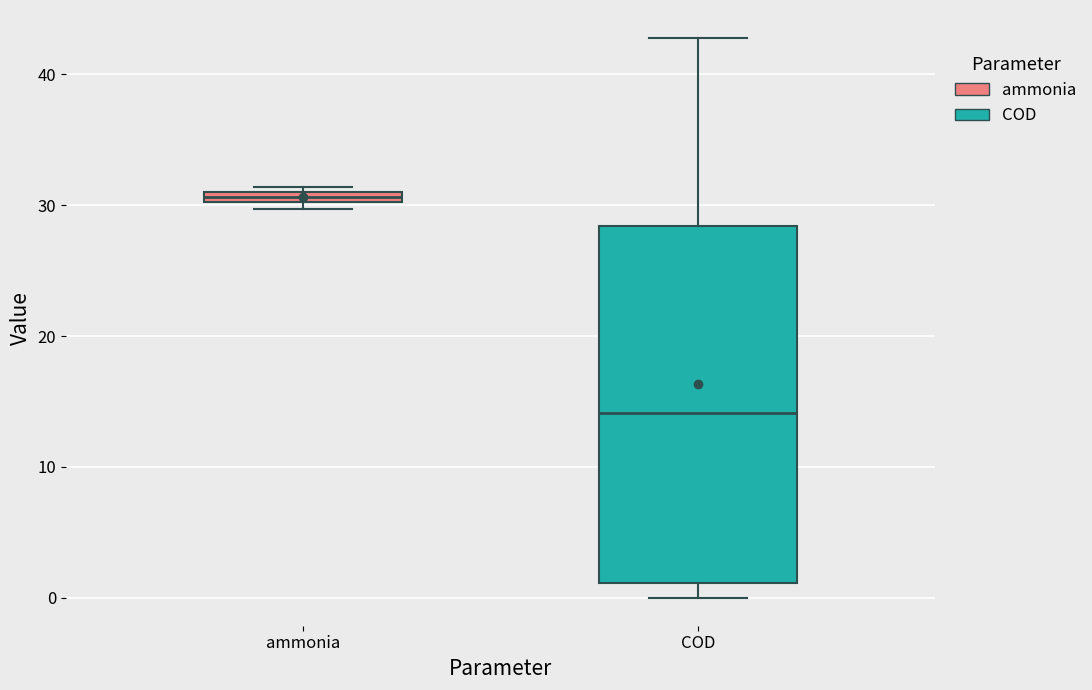

Where is the upper edge of the box for ammonia on the y-axis? The values are not printed on the chart, so give them approximately, as read against the axis.

31